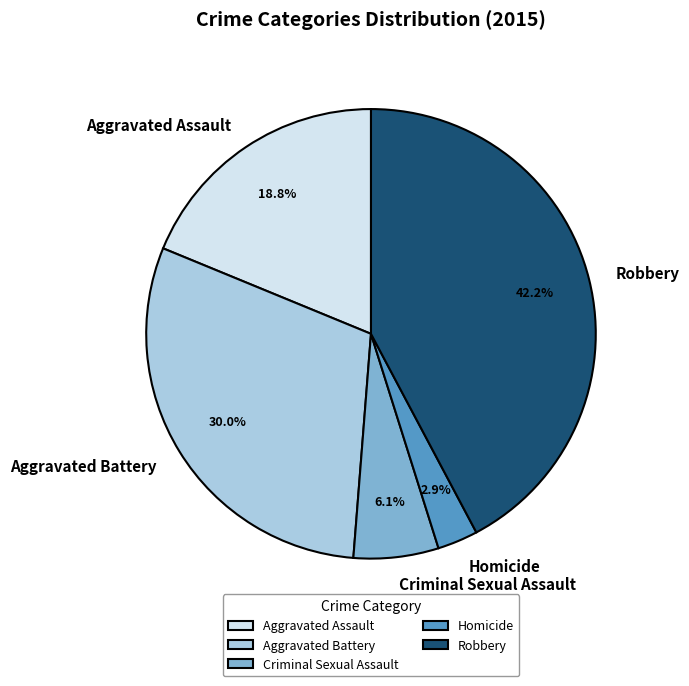

Which category has the smallest portion of the pie?

Homicide